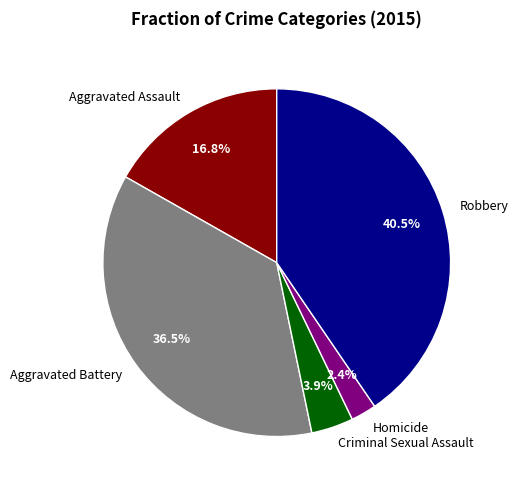

How many slices are in this pie chart?

5